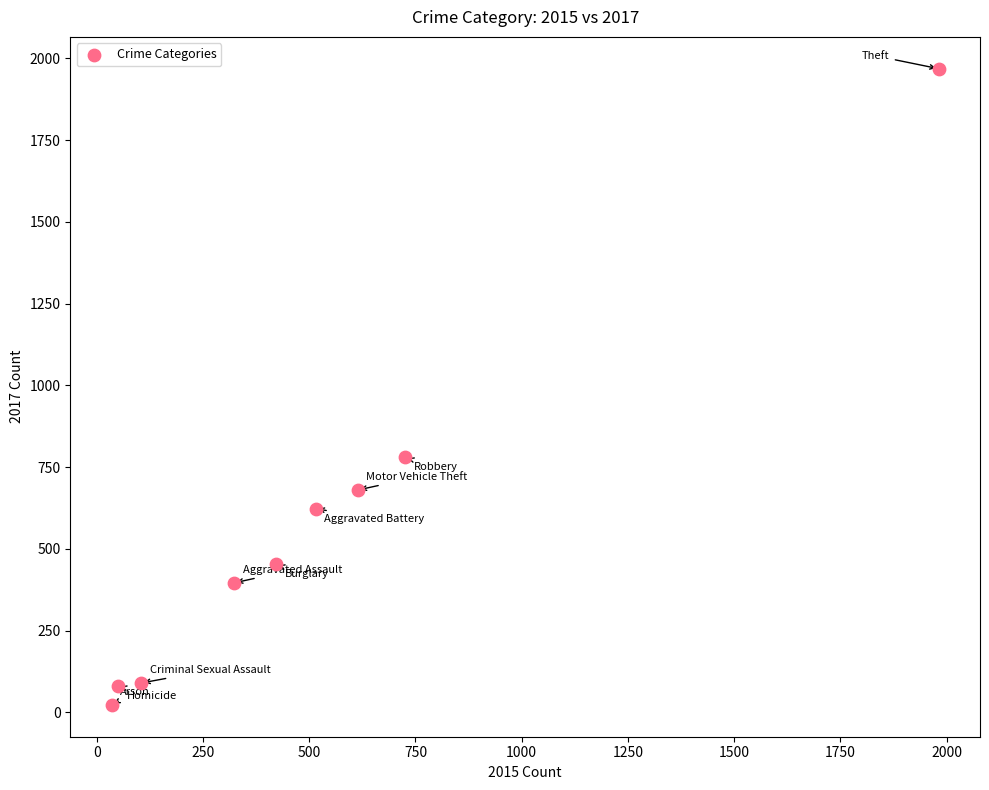

What is the average Y value?

566